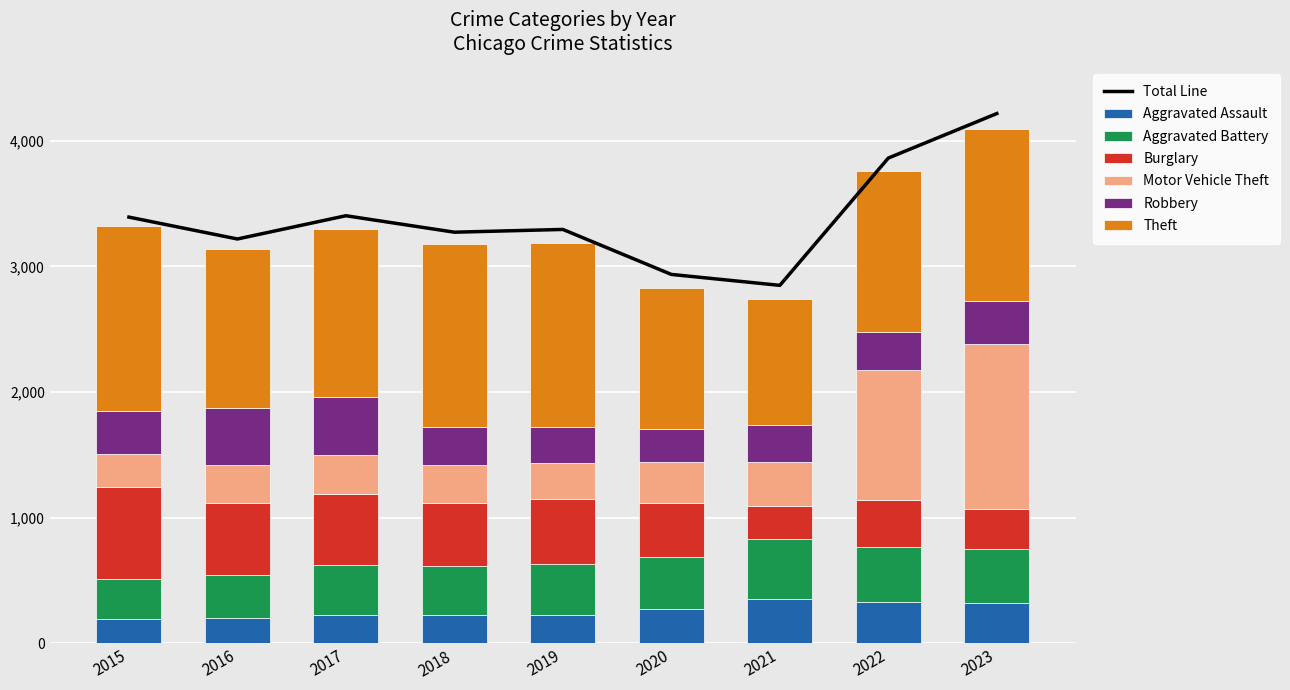

Reading left to right, list all the values displayed in this chart.

Aggravated Assault: 194	206	225	225	223	273	352	327	320
Aggravated Battery: 316	336	400	389	407	416	479	439	432
Burglary: 738	576	562	506	517	425	261	379	317
Motor Vehicle Theft: 263	304	312	298	290	333	348	1031	1312
Robbery: 337	454	460	301	287	263	300	304	341
Theft: 1474	1259	1339	1461	1459	1120	998	1279	1374